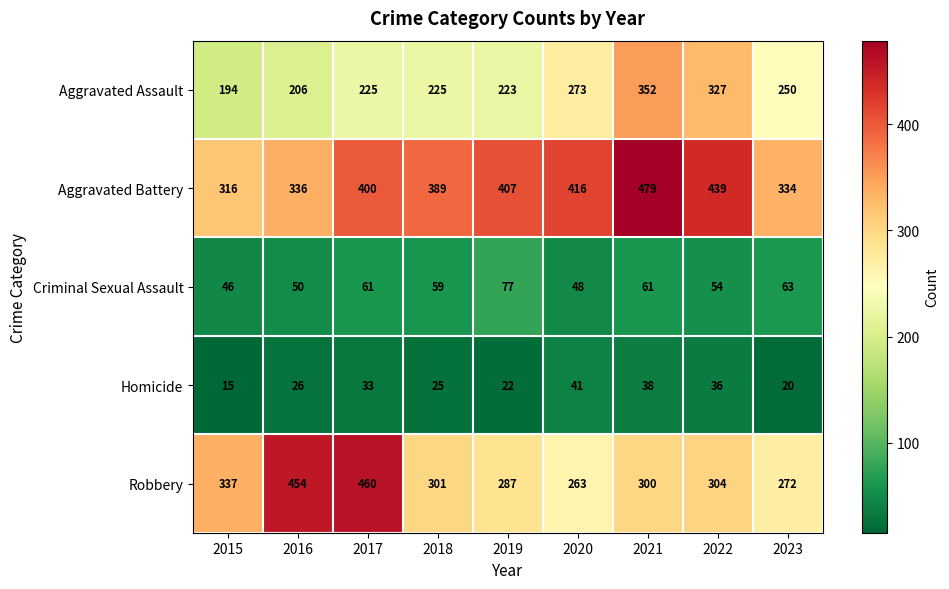

Which series has the widest spread of values?

Robbery